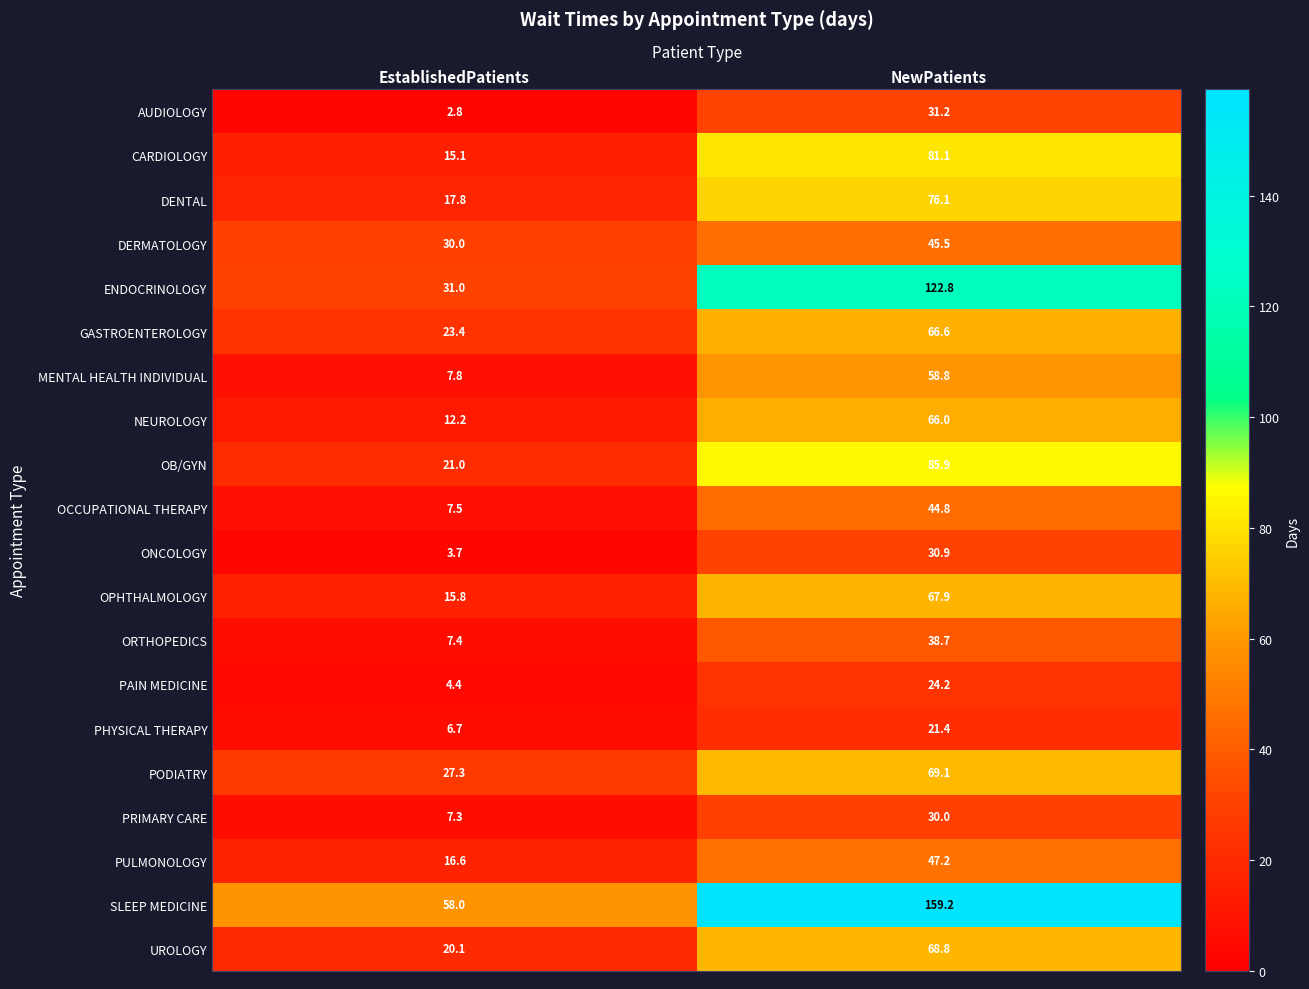

Between EstablishedPatients and NewPatients, which series saw the biggest shift?

SLEEP MEDICINE